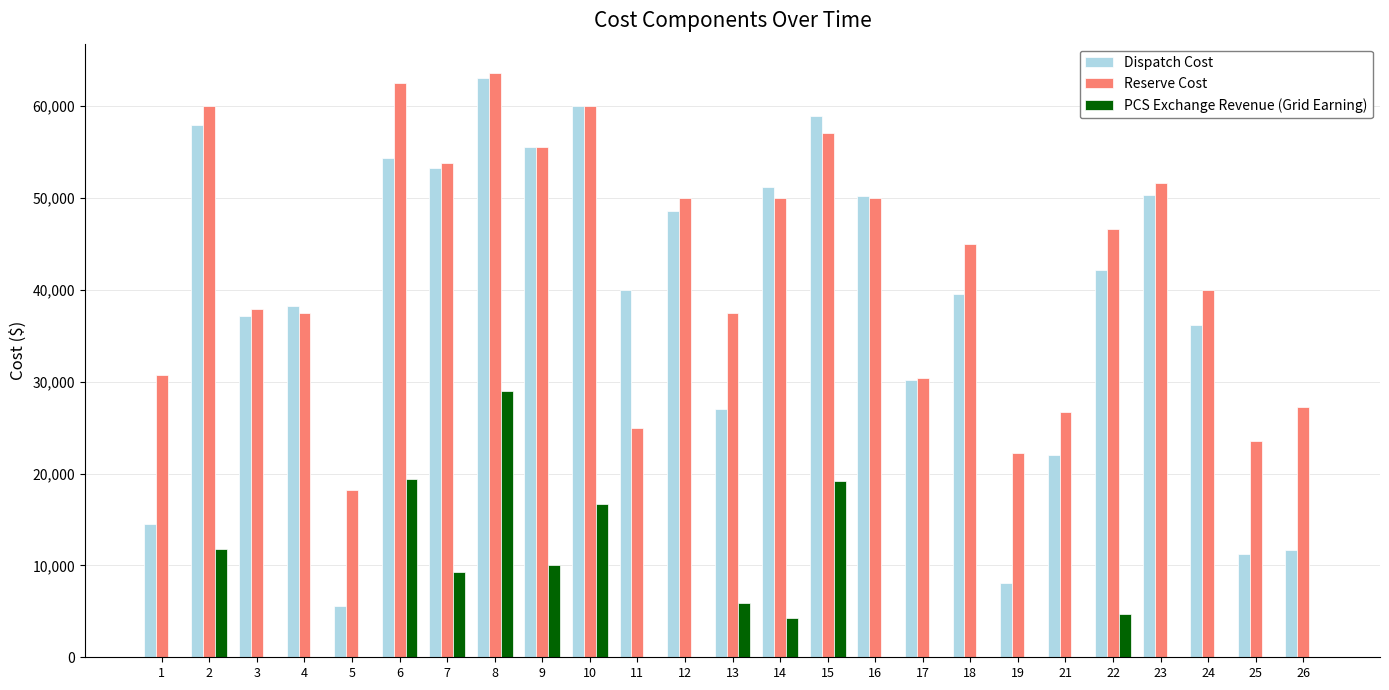

What is the maximum value shown in the chart?

63636.4